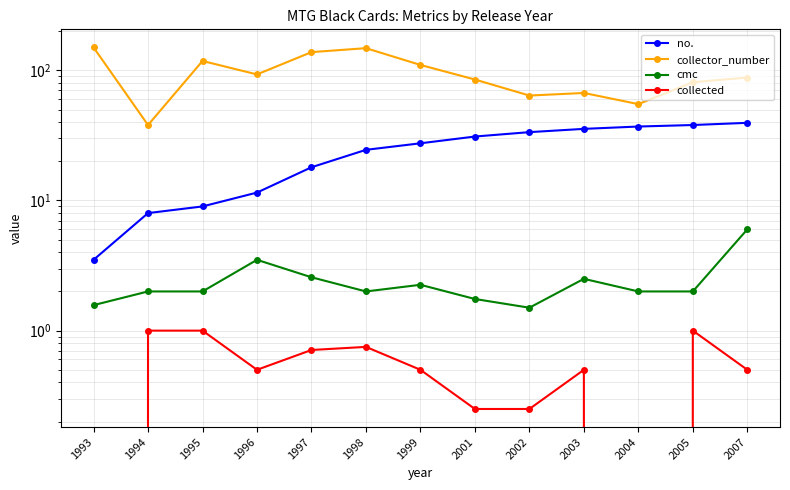

Which category has the lowest value in the no. series?

1993